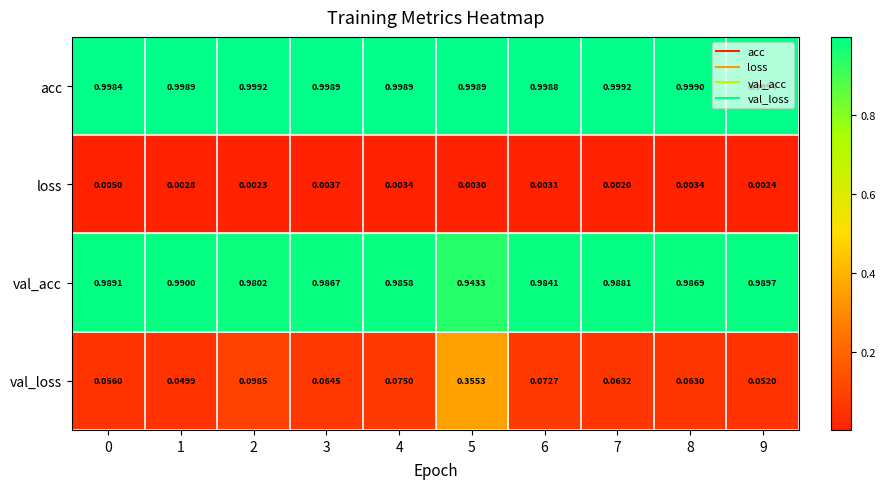

List the series in order of their peak value, highest first.

acc, val_acc, val_loss, loss